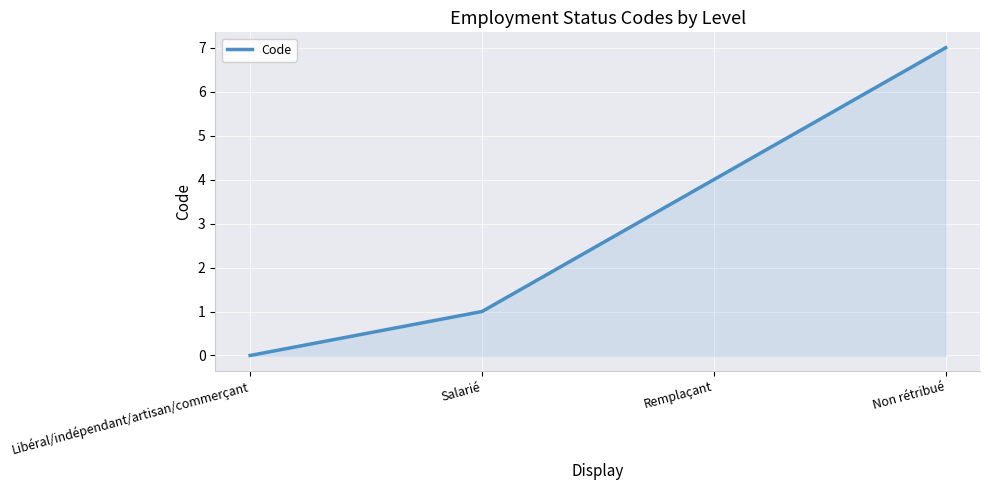

Which label corresponds to the largest value in the chart?

Non rétribué